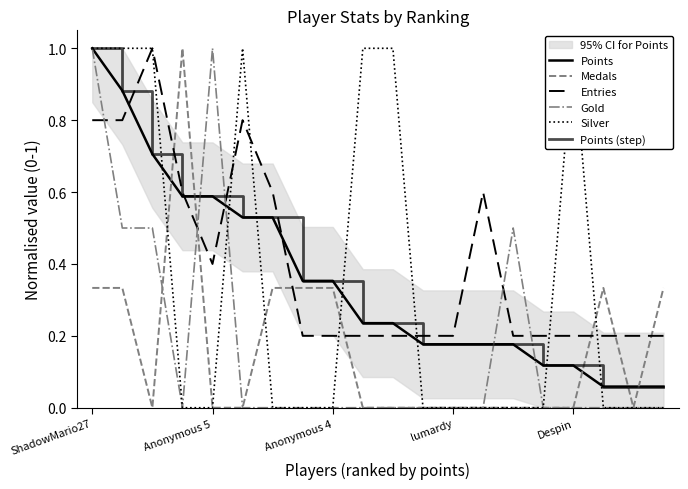

Rank the series at 10 from lowest to highest value.

Medals, Gold, Entries, Points, Points (step), Silver